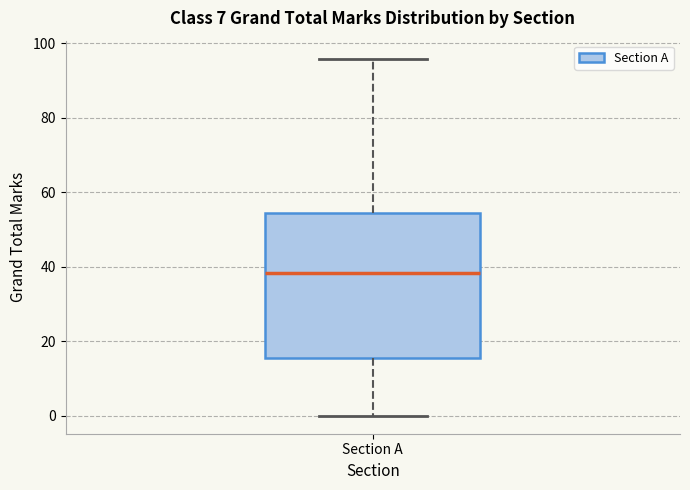

Transcribe this box plot: give where the median line is, the range the box spans, and where the two whiskers end, as read against the y-axis. The values are not printed on the chart, so give them approximately, as read against the axis.

median 38, box 16 to 54, whiskers 0 to 96